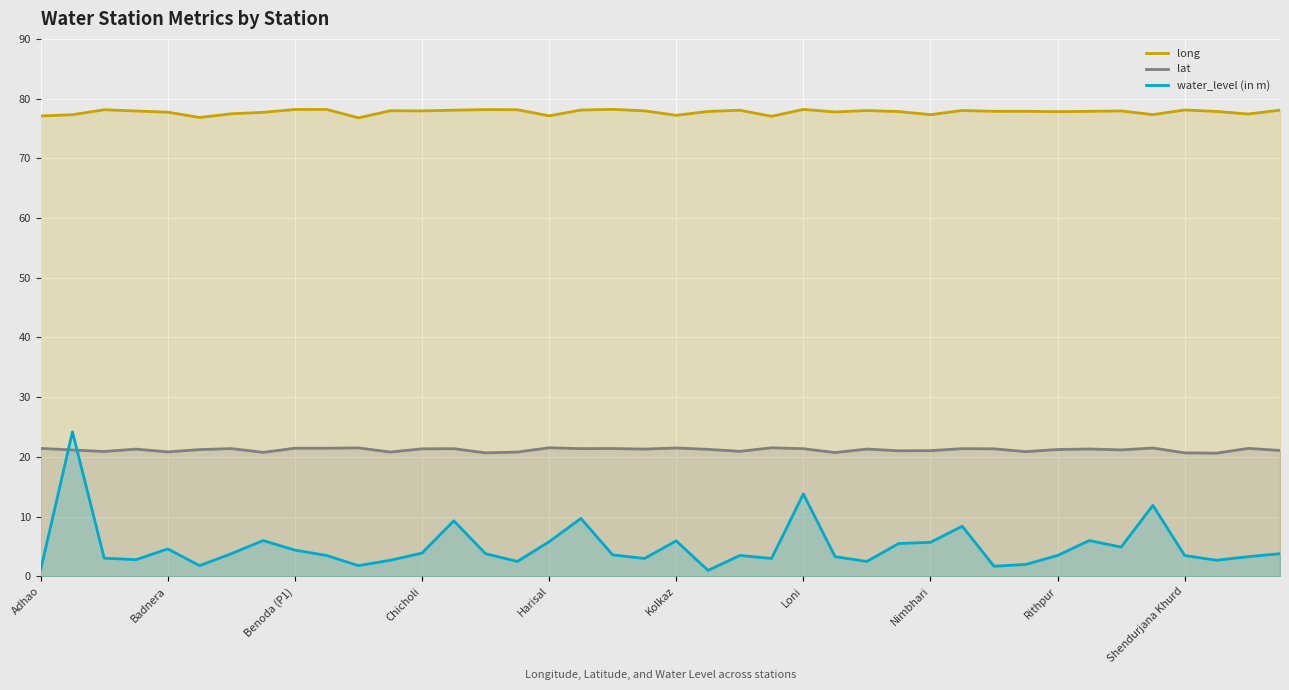

Does the chart display data point markers on the line(s)?

No